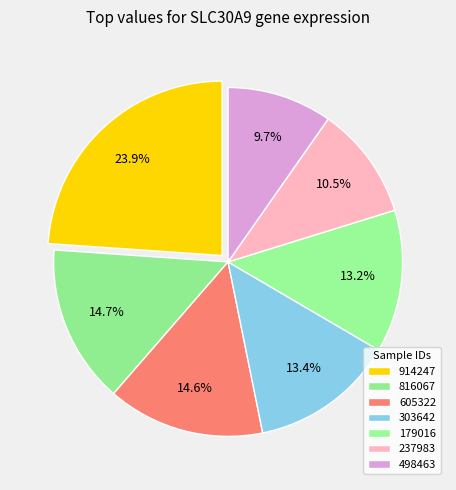

To the nearest percent, what is the average slice percentage?

14%